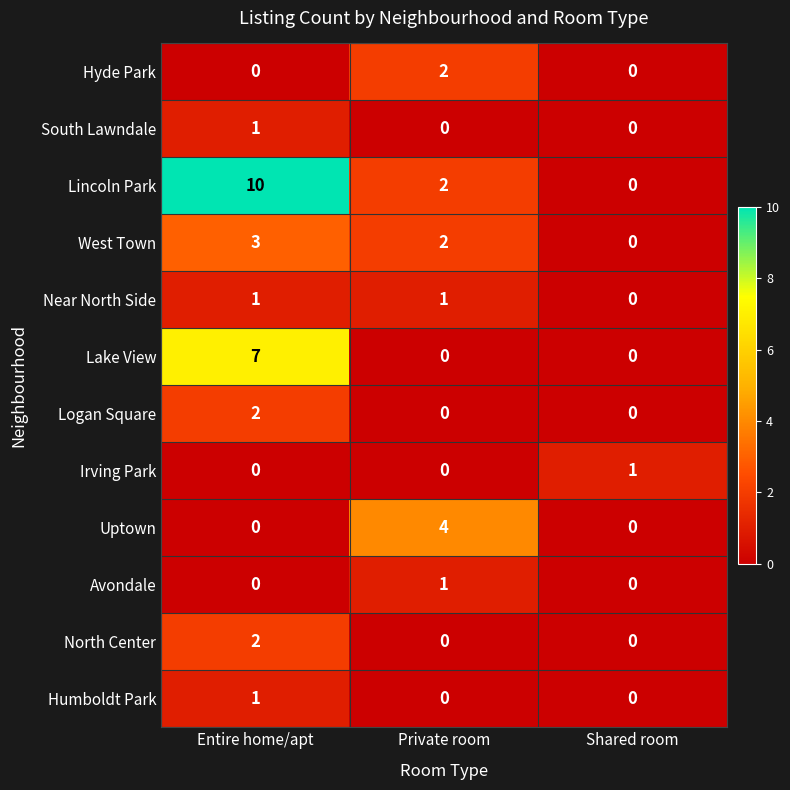

Count the number of data series in this chart.

12